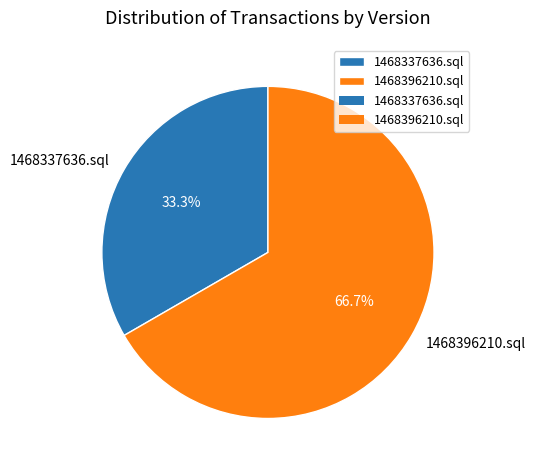

The 1468337636.sql slice represents 33% of the pie. True or false?

True